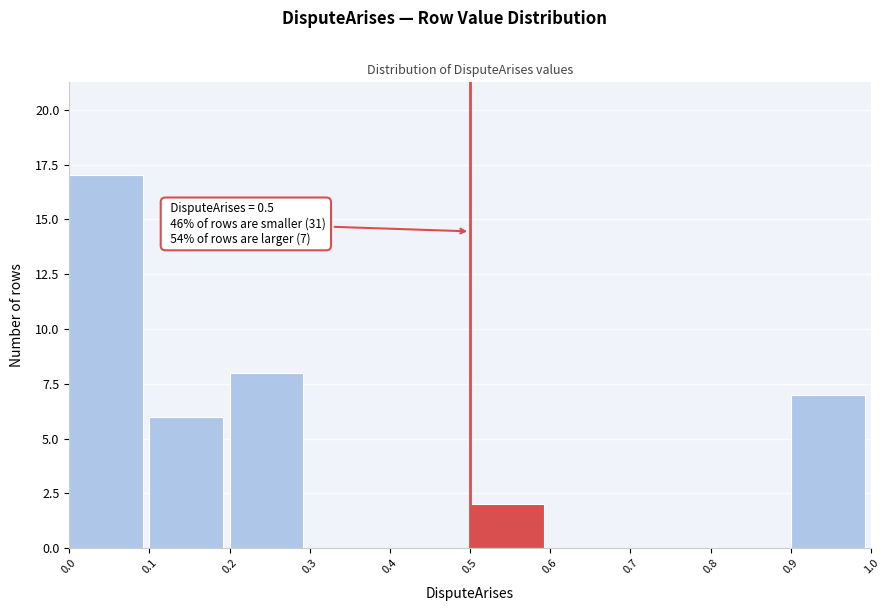

Over which range of the x-axis is the bar tallest?

0.0 to 0.1